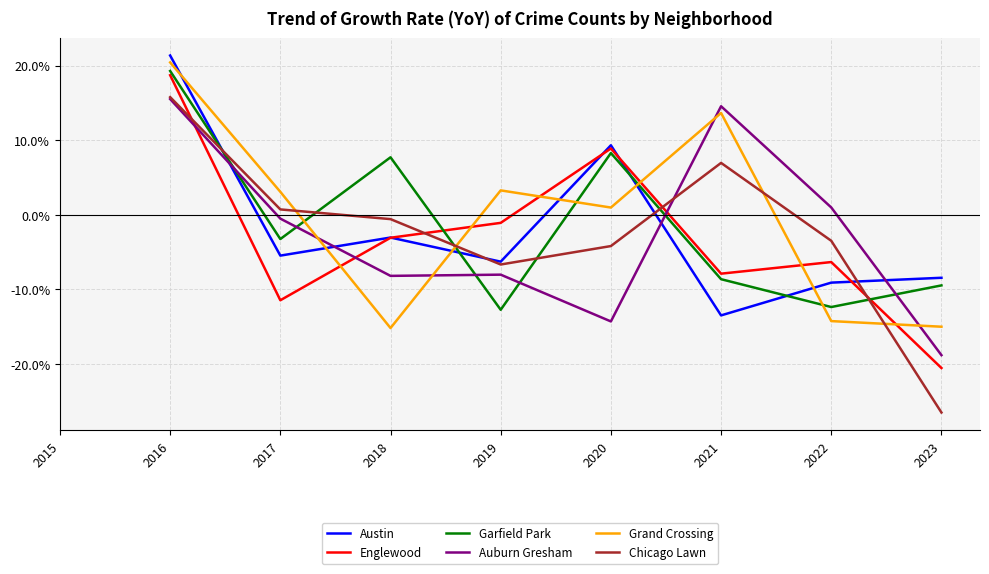

How many positive values does the Auburn Gresham series have?

3